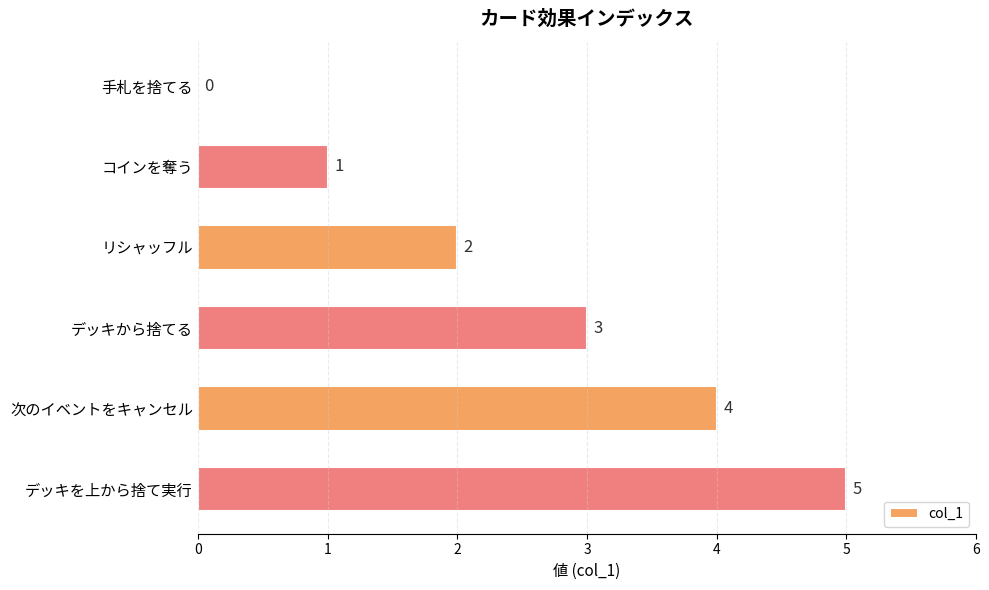

What is the sum of the values at 次のイベントをキャンセル and コインを奪う?

5